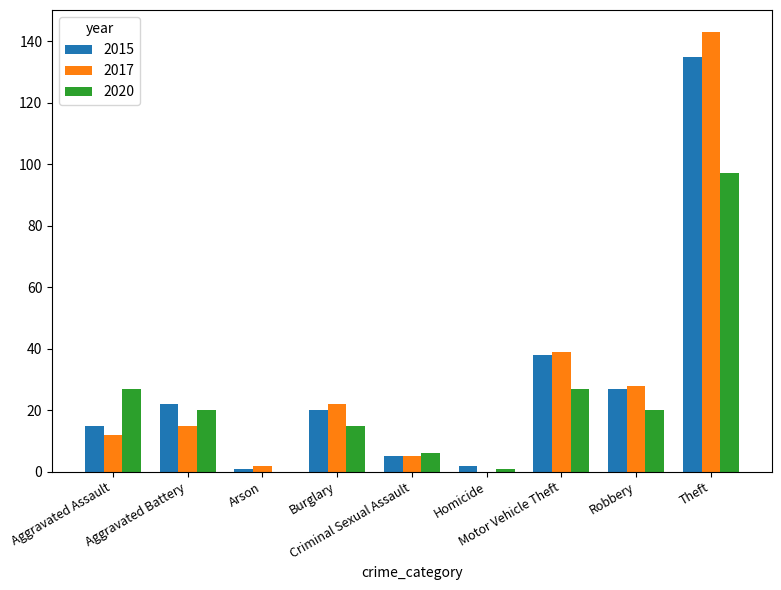

What is the maximum value shown in the chart?

143